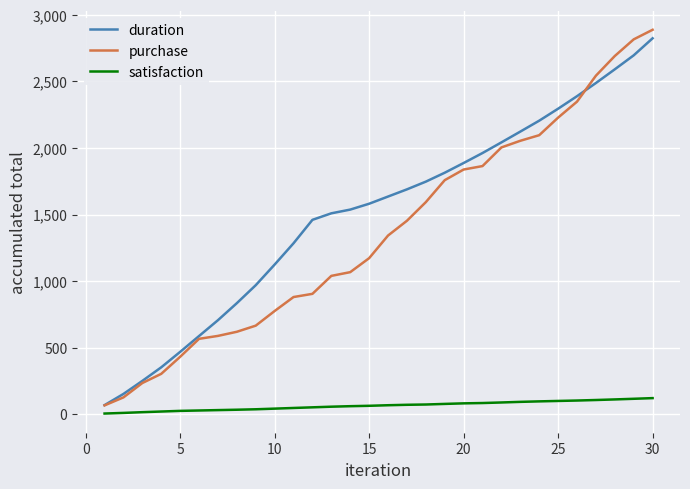

Which series has the largest range (max minus min)?

purchase